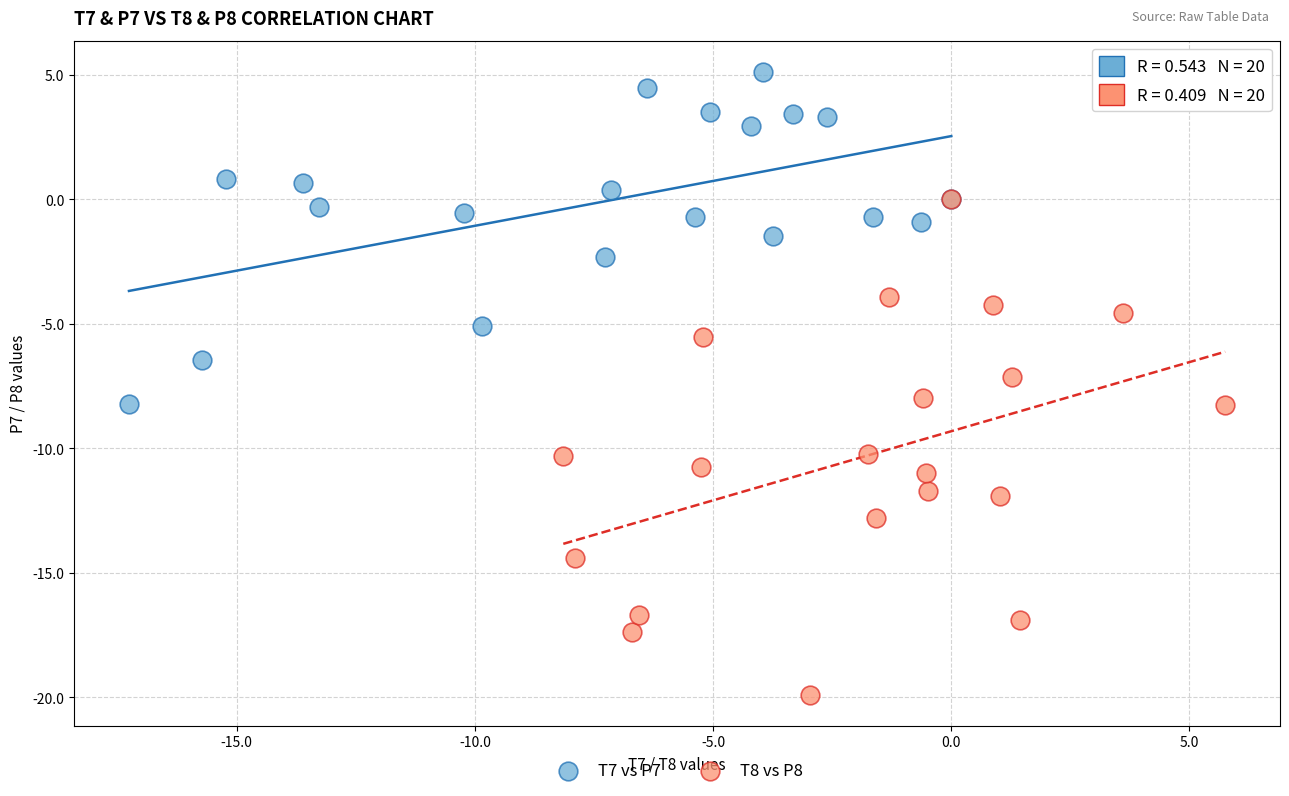

Which series reaches the maximum Y coordinate?

T7 vs P7